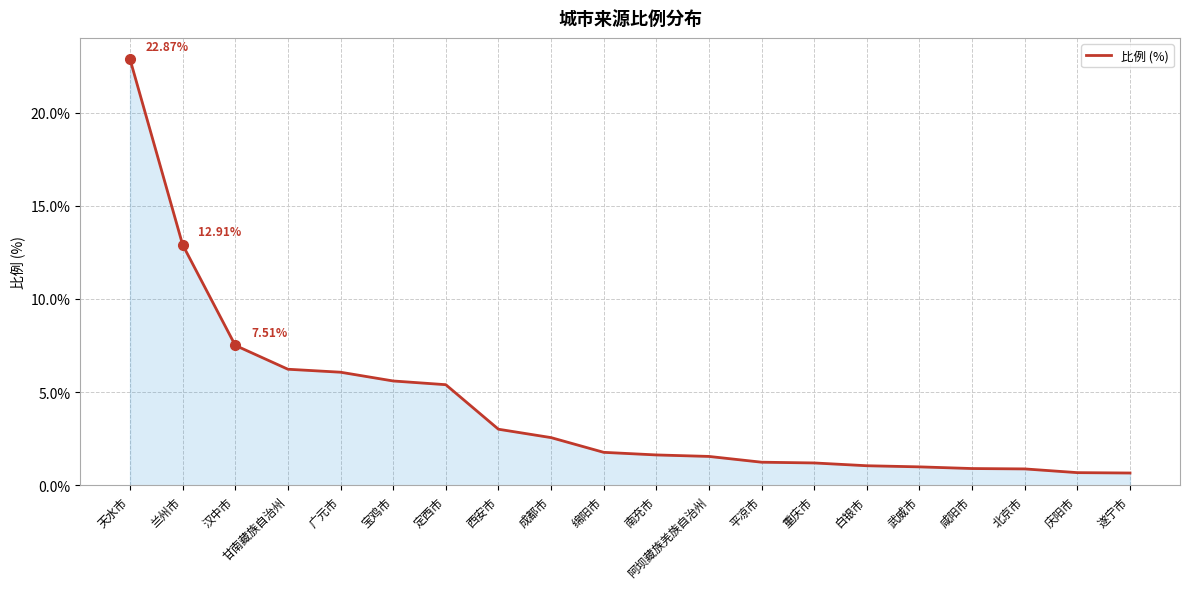

The value at 阿坝藏族羌族自治州 is 0.5. True or false?

False